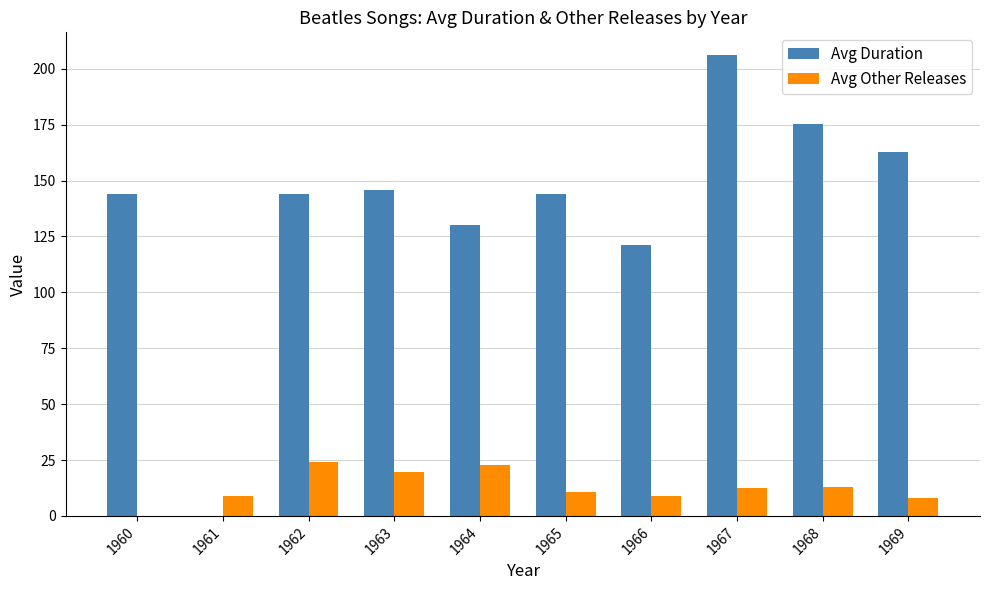

Which series has the largest total across all categories?

Avg Duration